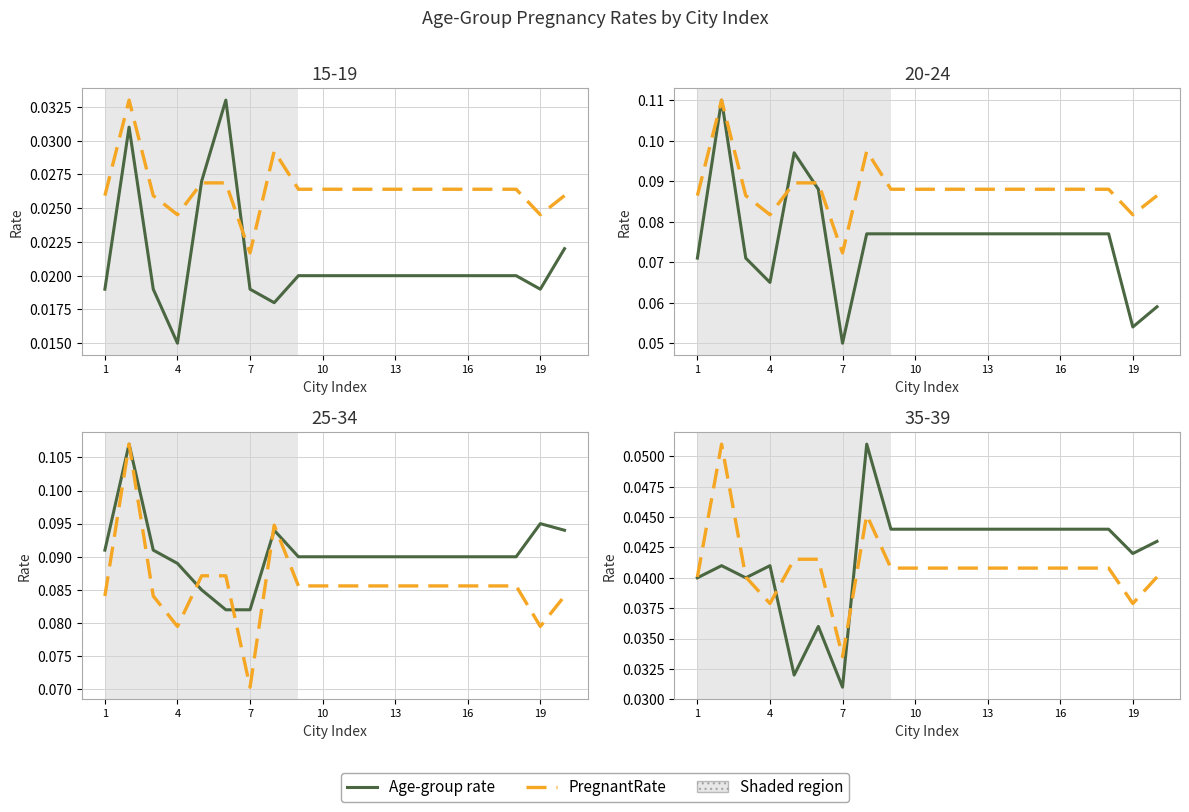

How many interior local peaks (higher than both neighbors) does the data have?

2